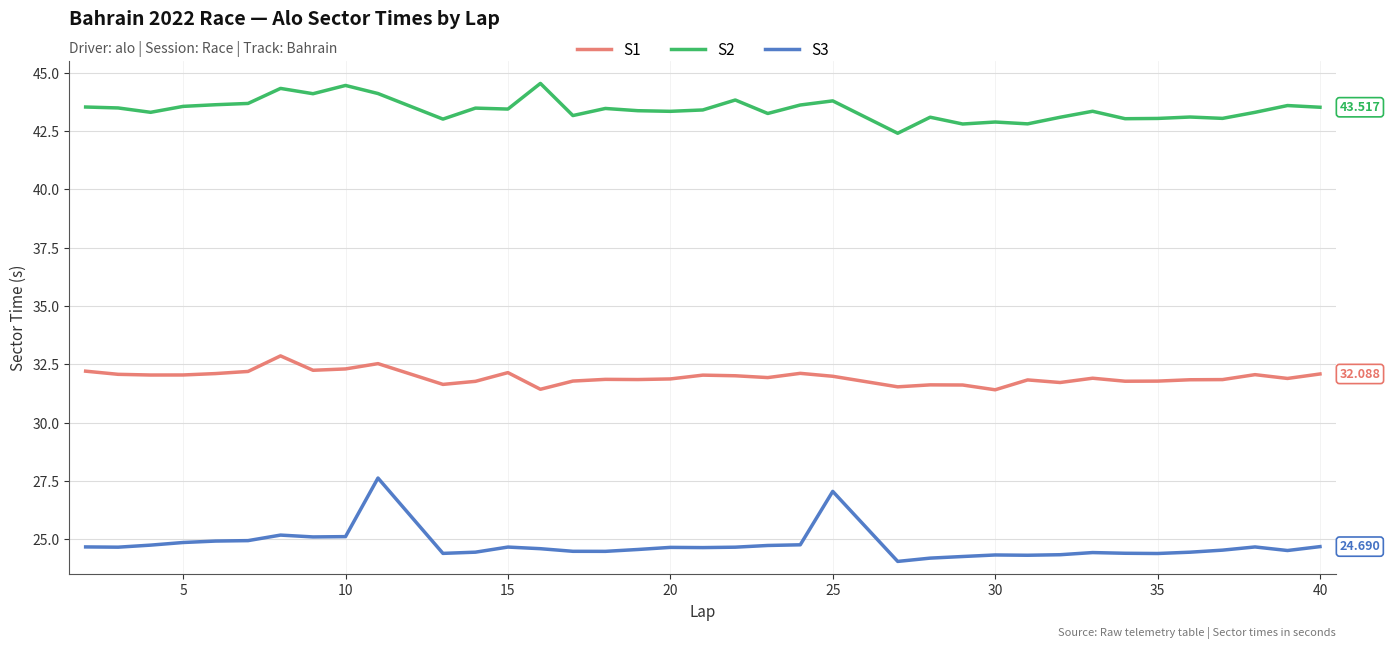

True or false: S2 and S1 intersect in this chart.

False